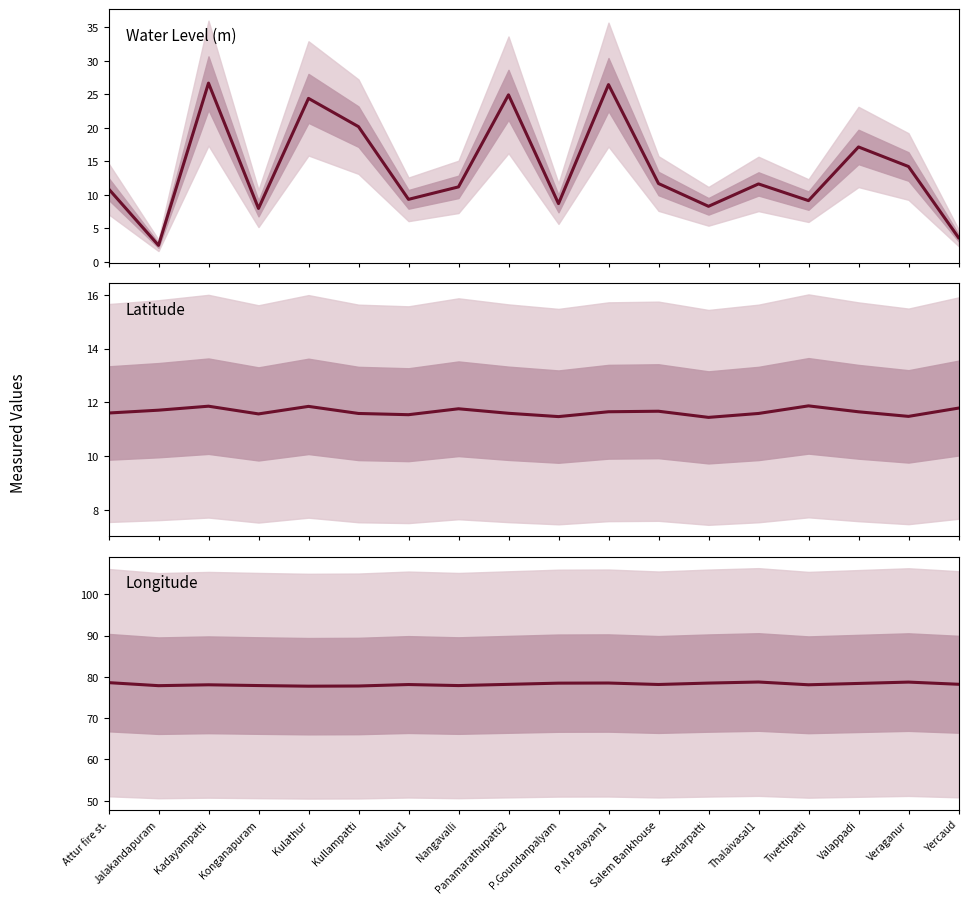

How many values in the long series exceed 78?

13